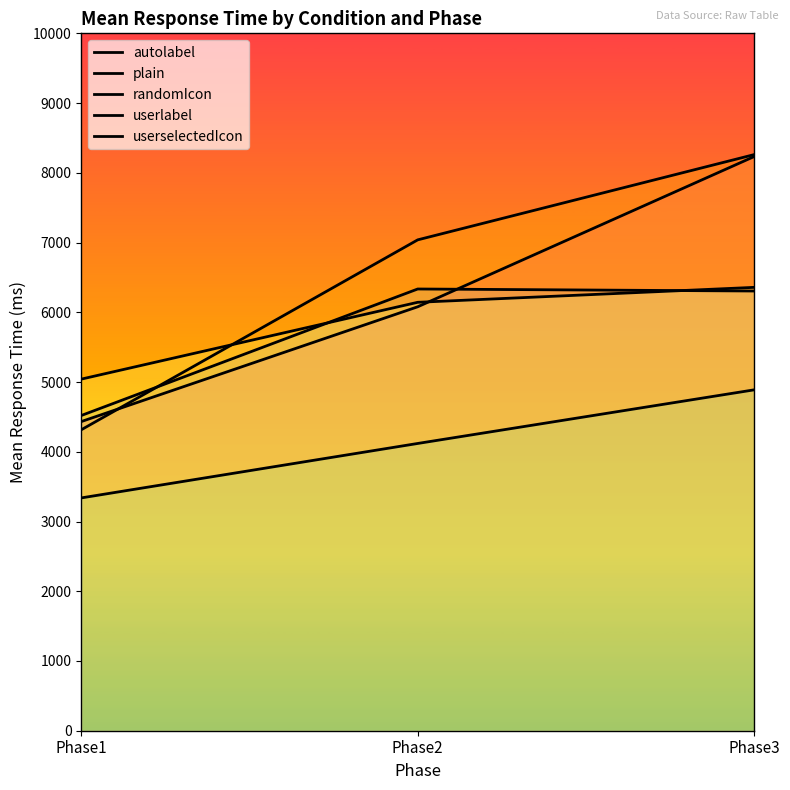

List the labels in order of plain value, largest first.

Phase3, Phase2, Phase1